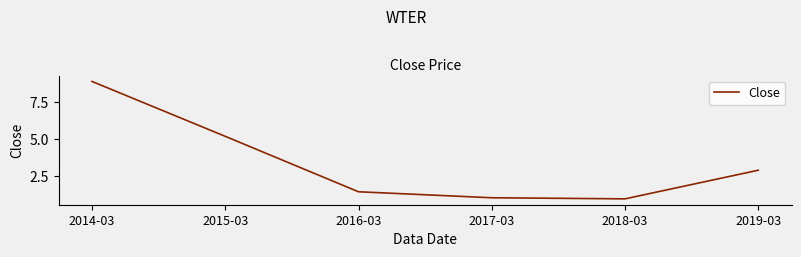

True or false: there are more than 0 points higher than both neighbors.

False